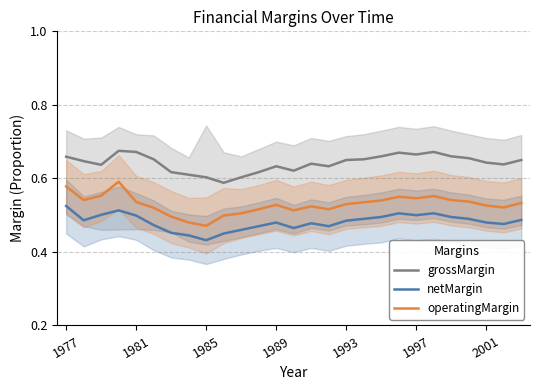

At how many categories does at least one series exceed 0?

27